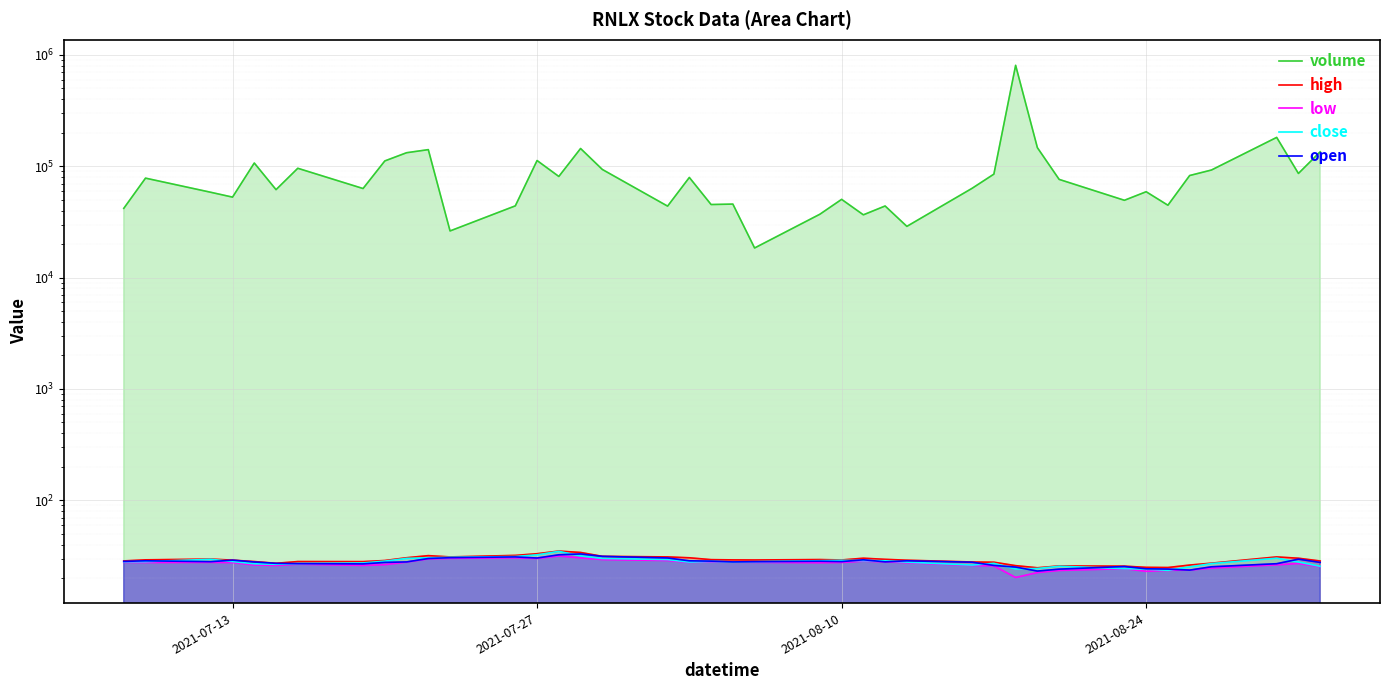

Is it true that high equals 19.2 at 39?

False